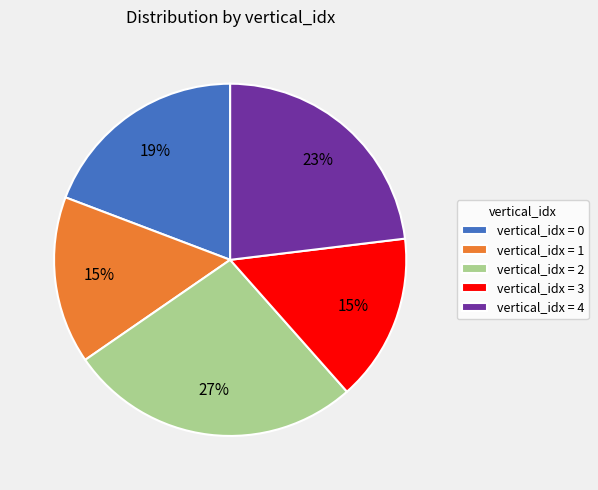

To the nearest percent, what is the difference between the largest and smallest slice percentages?

12%